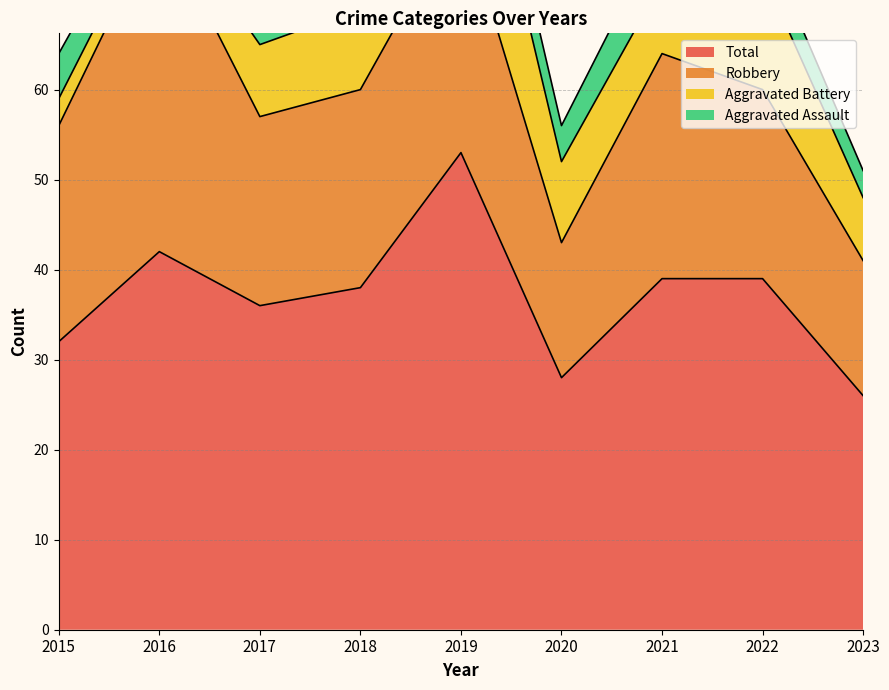

What is the smallest value displayed?

2